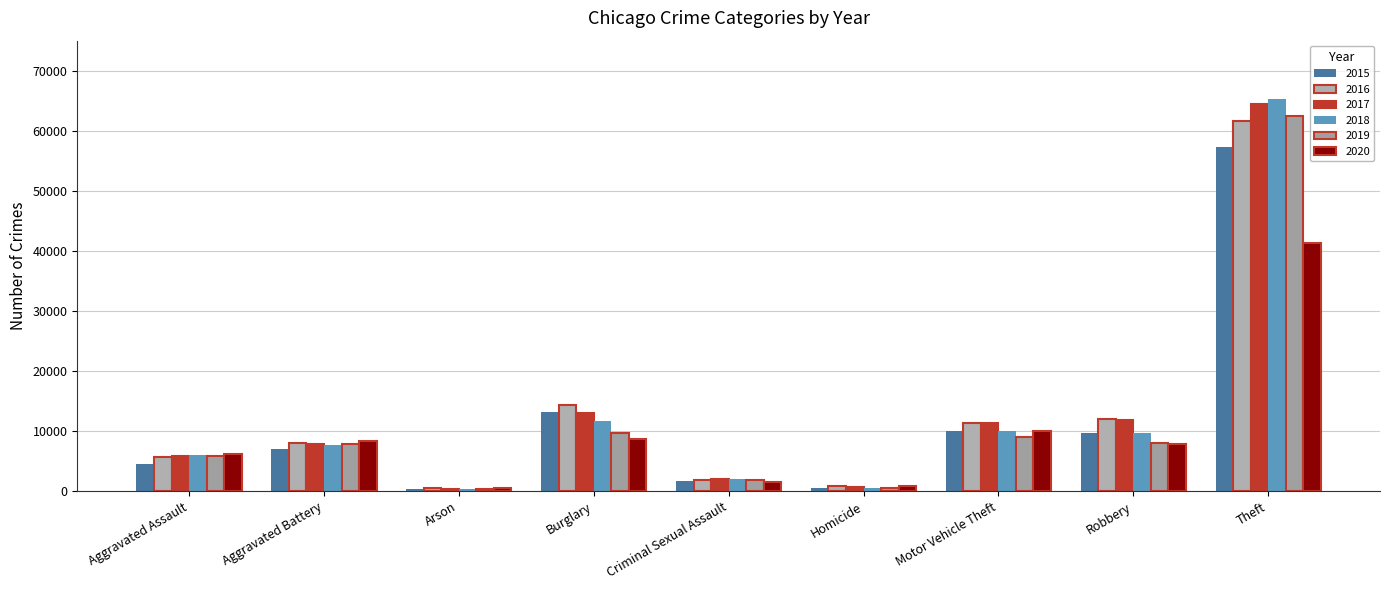

What is the total value across all series at Aggravated Assault?

34089